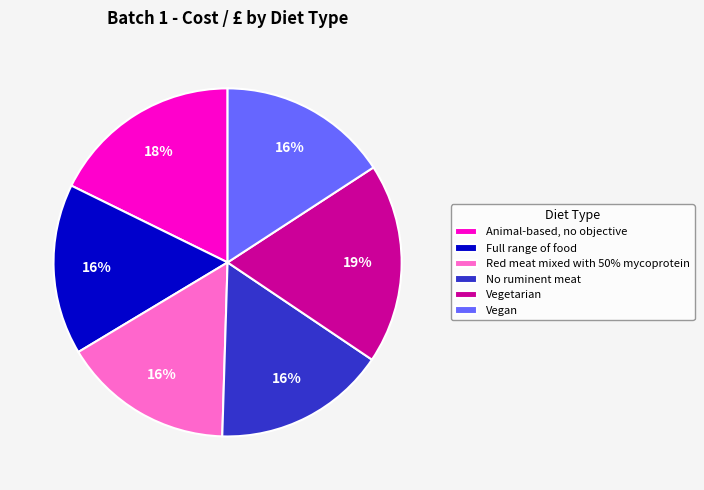

Is Vegan the majority of the pie?

No